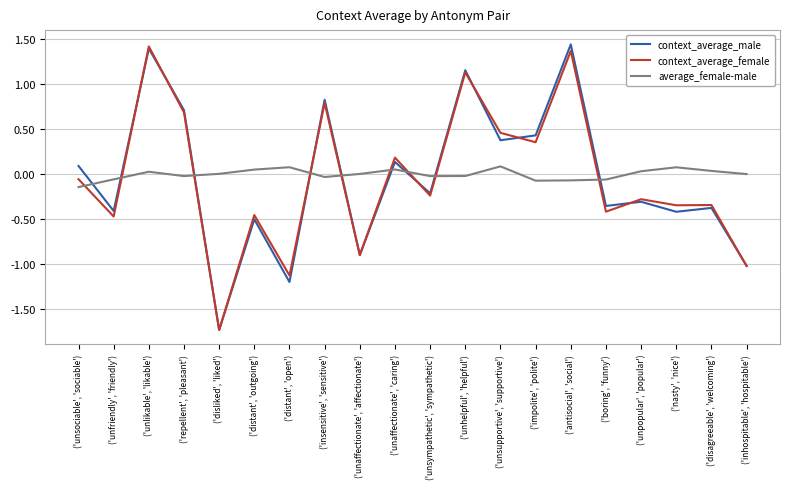

Which series changed the most between ('antisocial', 'social') and ('nasty', 'nice')?

context_average_male